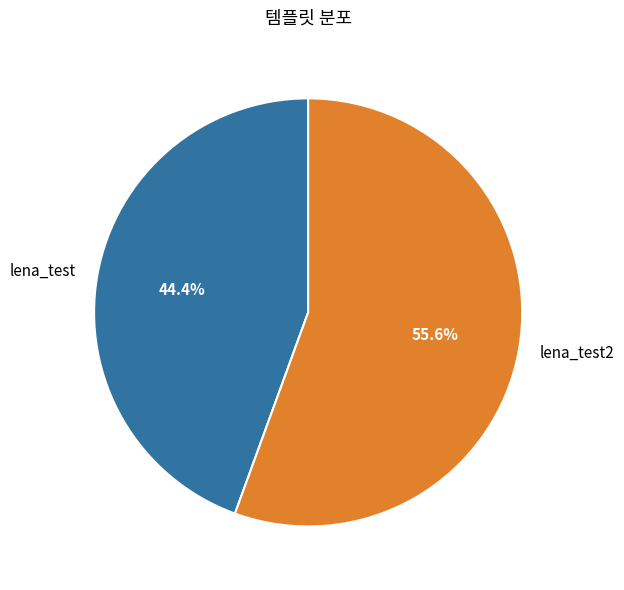

To the nearest percent, what is the average slice percentage?

50%